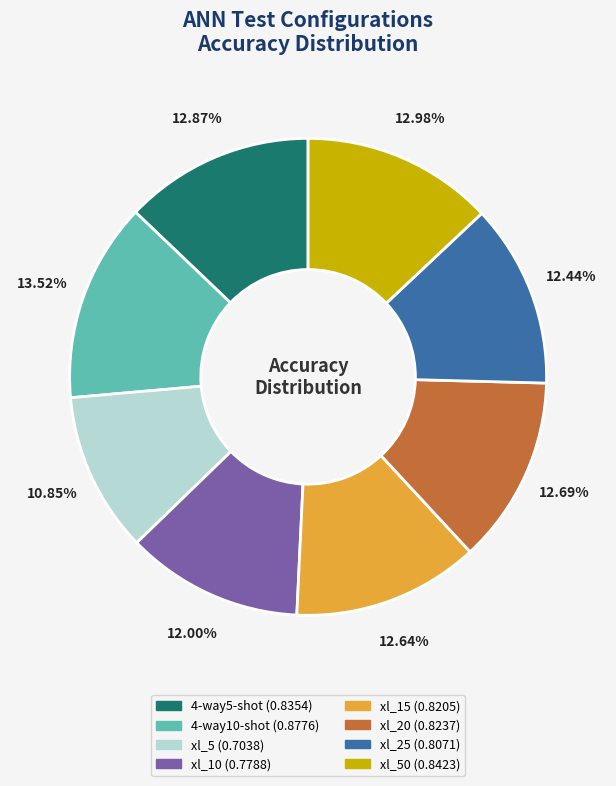

Is there a majority slice in this chart?

No